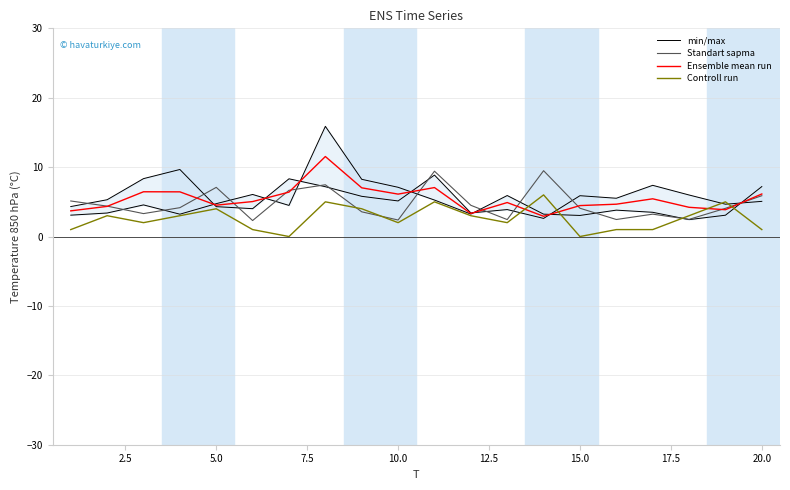

What is the highest value of the Controll run series?

6.0